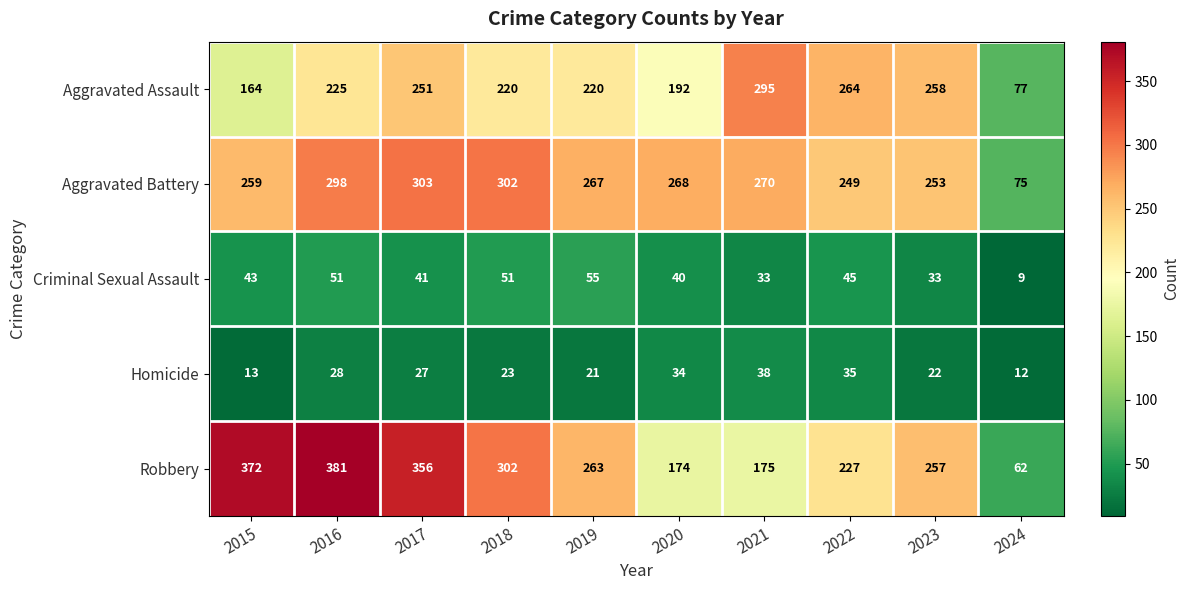

True or false: Homicide has a value of 12 at 2021.

False